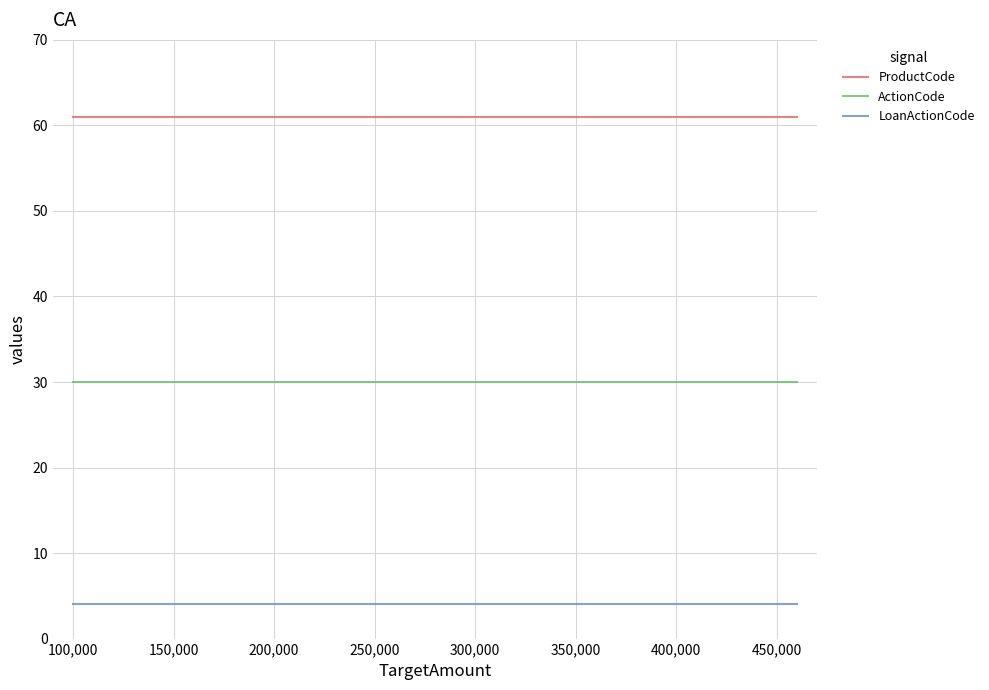

What is the difference between the highest and lowest values at 300,000?

57